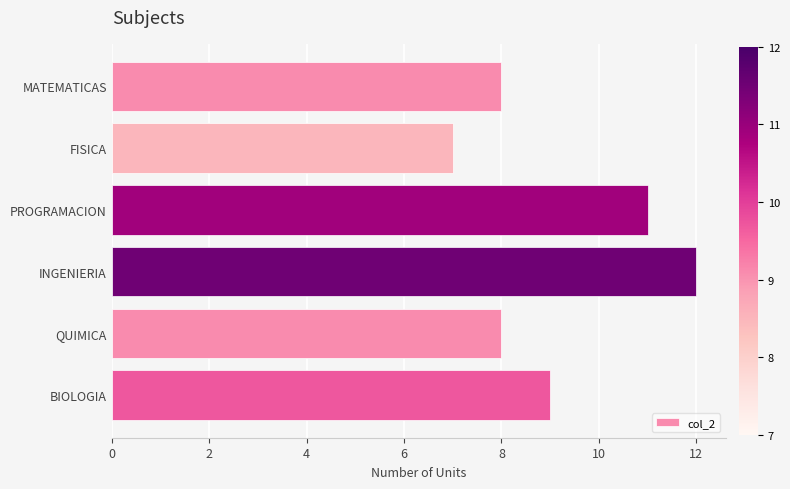

What is the average value?

9